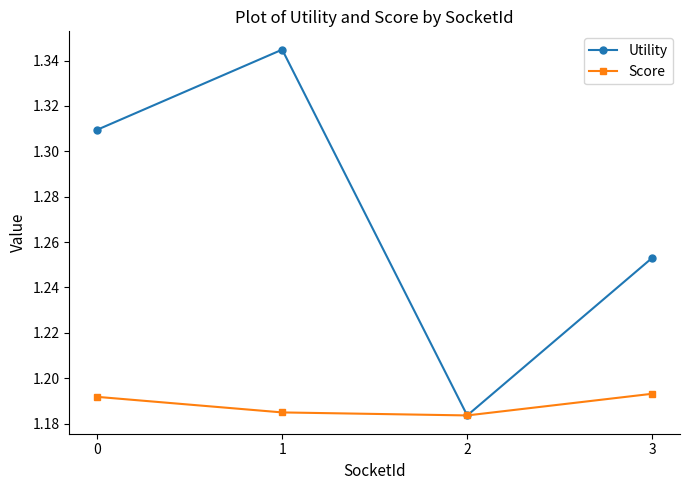

In Score, how many points are lower than both neighbors (excluding endpoints)?

1